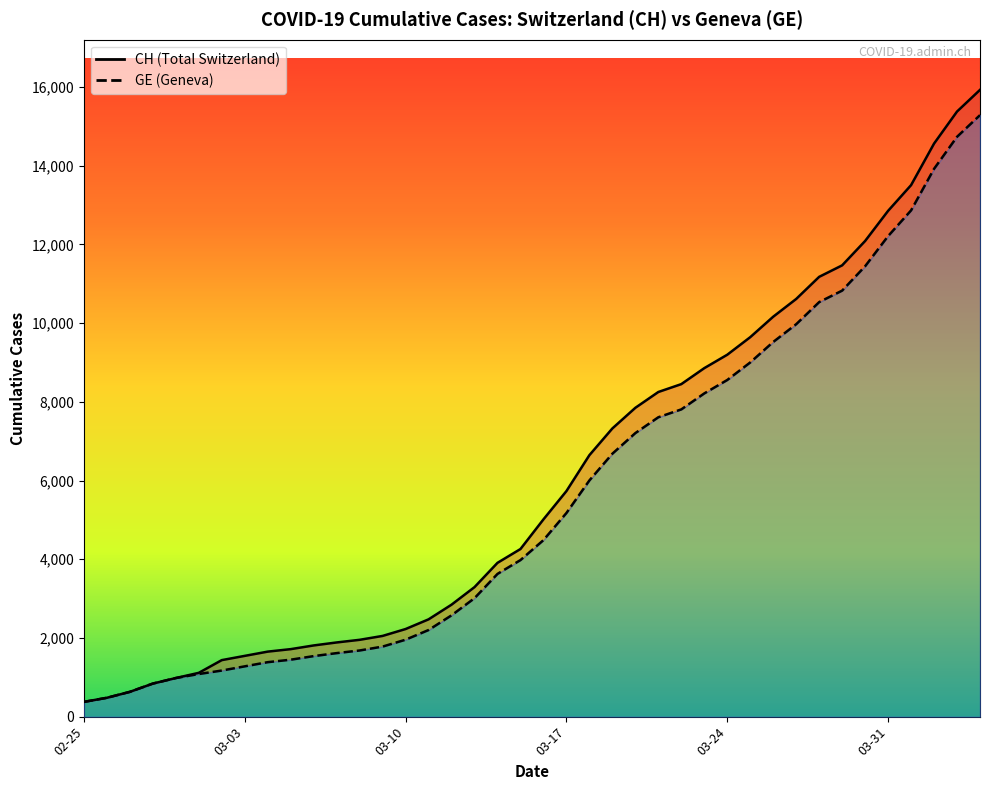

Where does the CH (line) series first go above 5012?

03-17